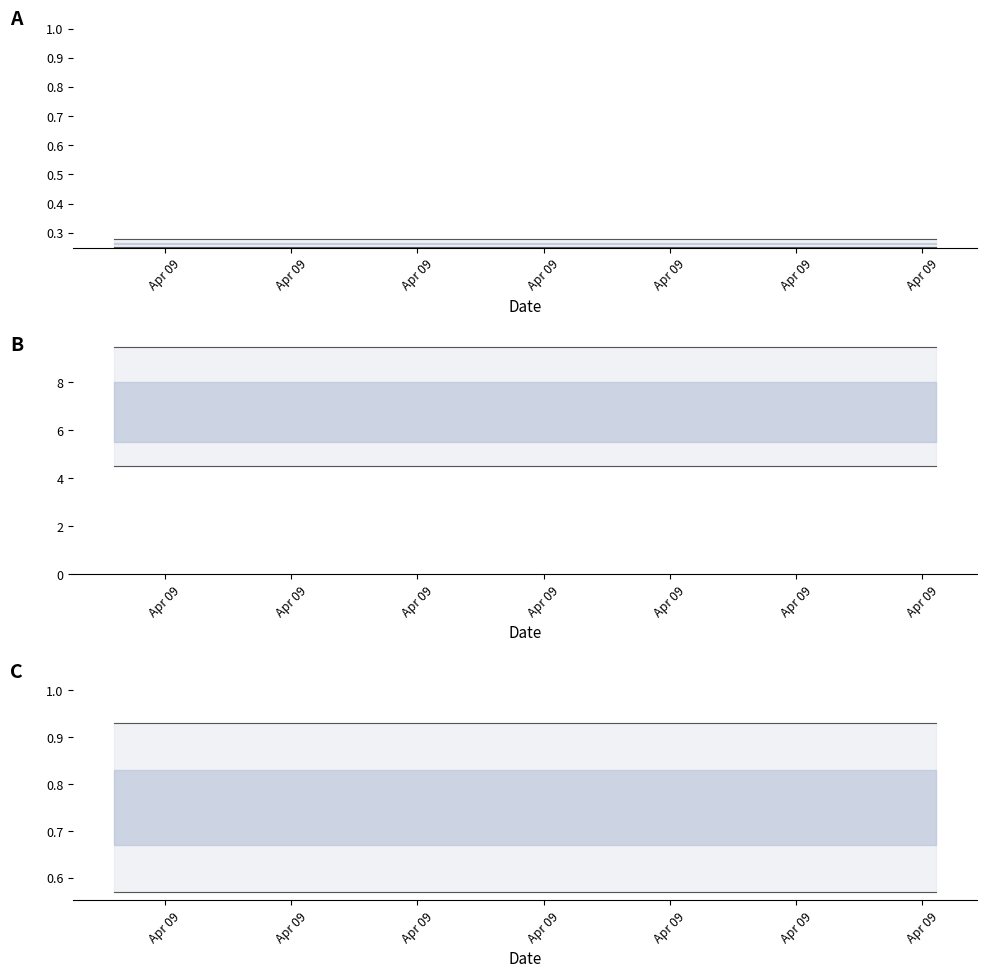

List the series in order of their overall mean, highest first.

upper line, lower line